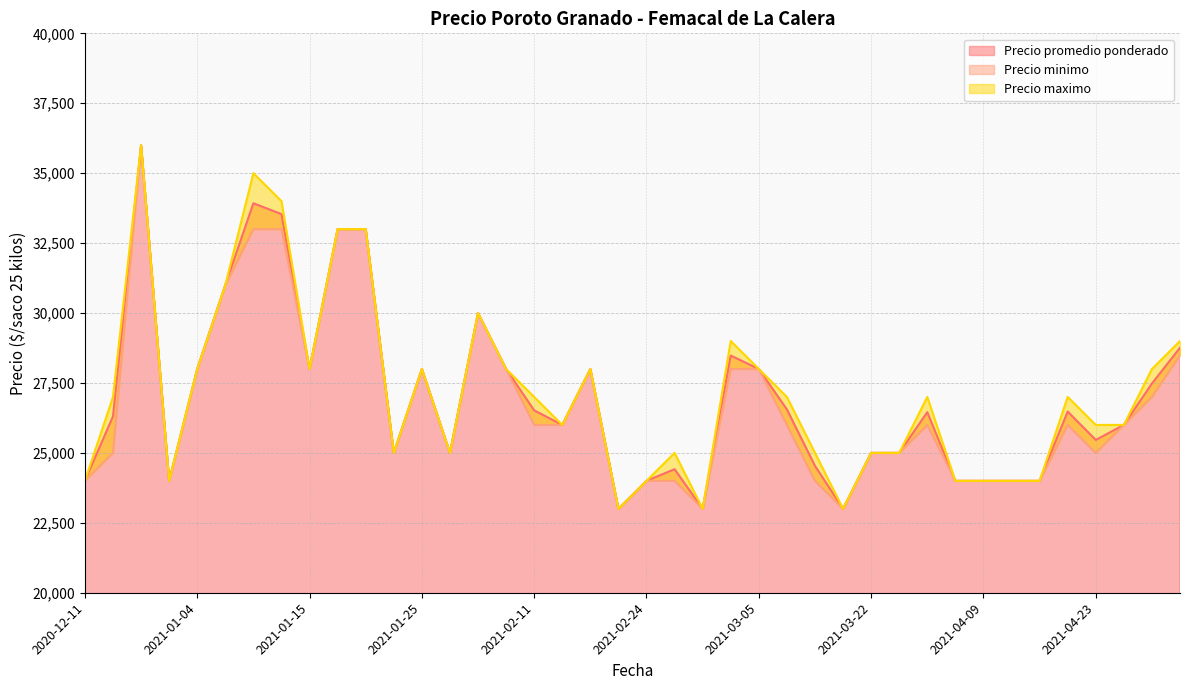

What is the difference between the second highest and minimum values in the Precio promedio ponderado series?

10923